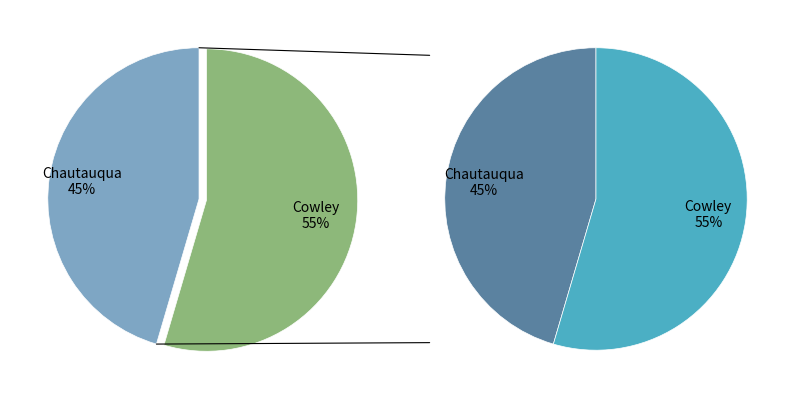

True or false: Cowley (16257) accounts for 55% of the total.

True